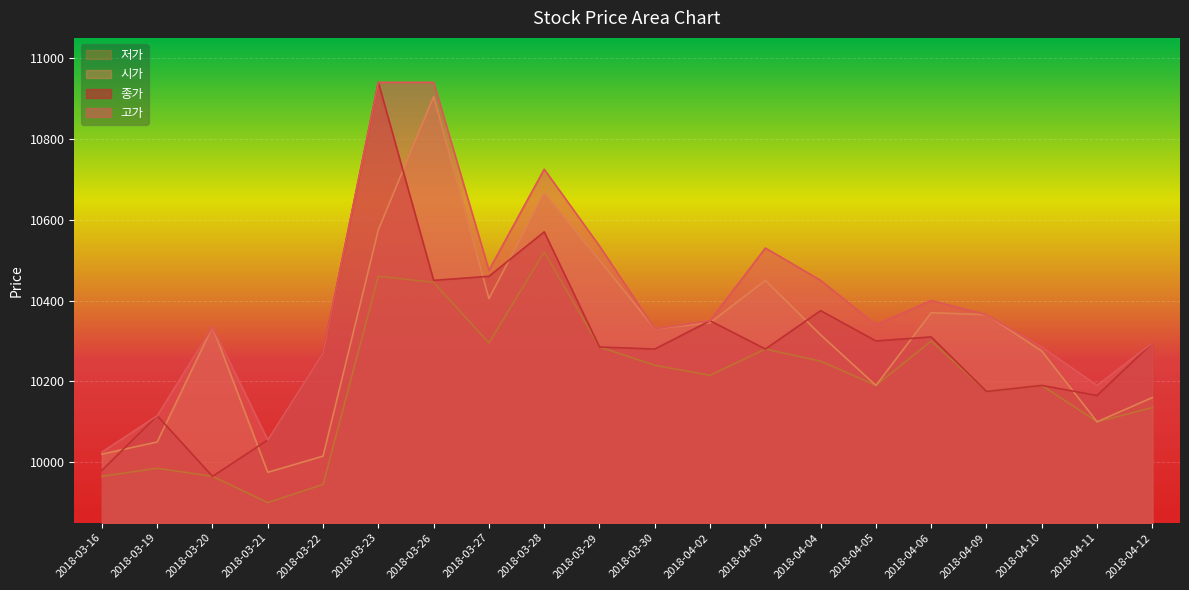

How many interior local valleys does the 종가 series have?

7